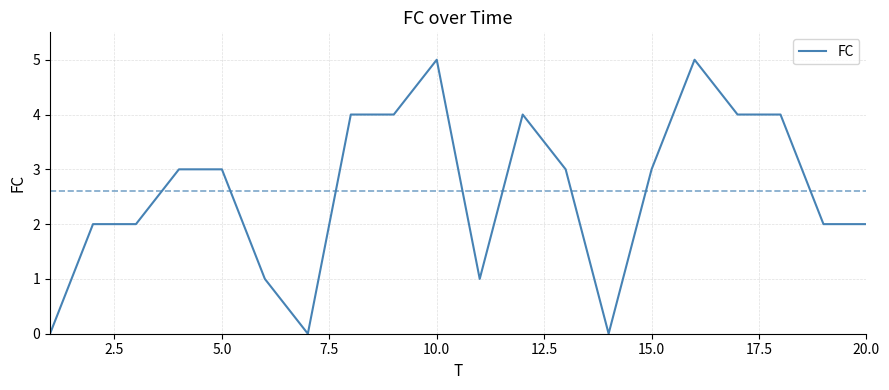

What is the greatest value displayed?

5